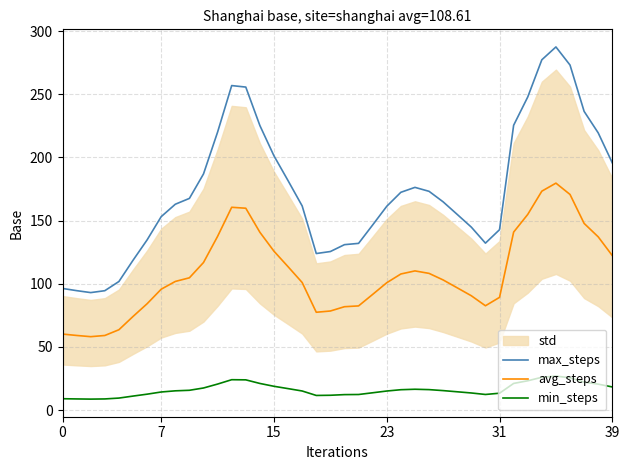

Is it true that avg_steps equals 140.9 at 32?

True